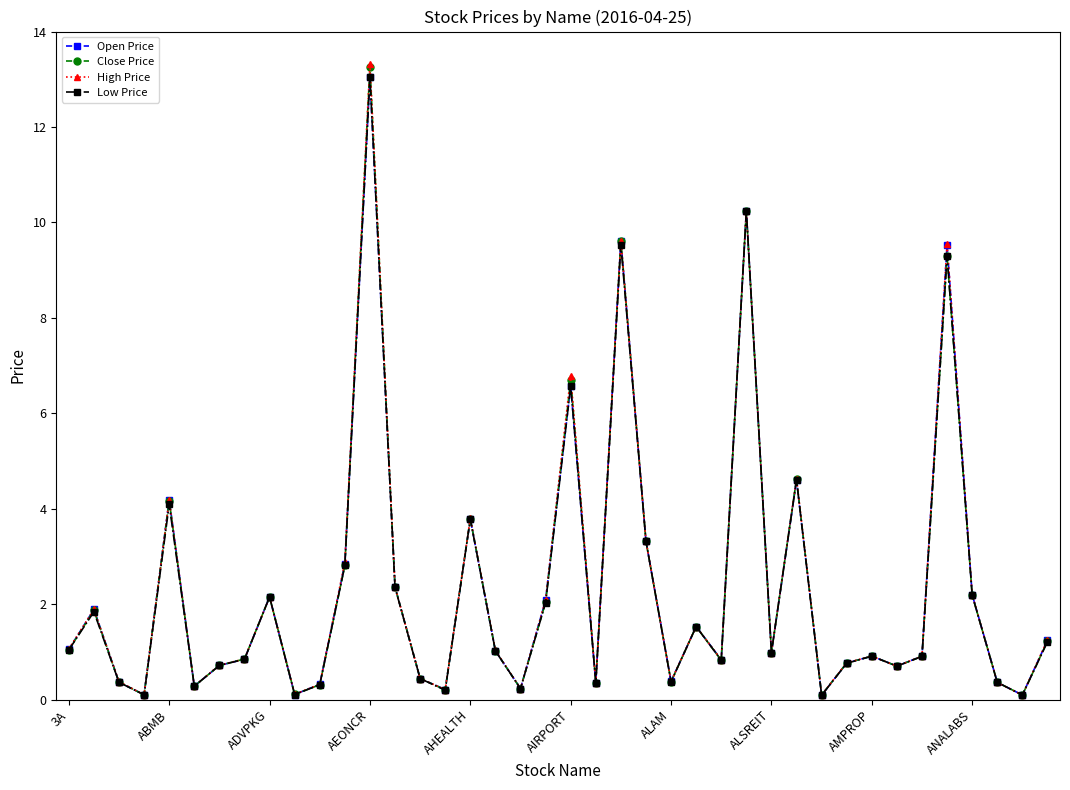

Which series has the largest range (max minus min)?

High Price